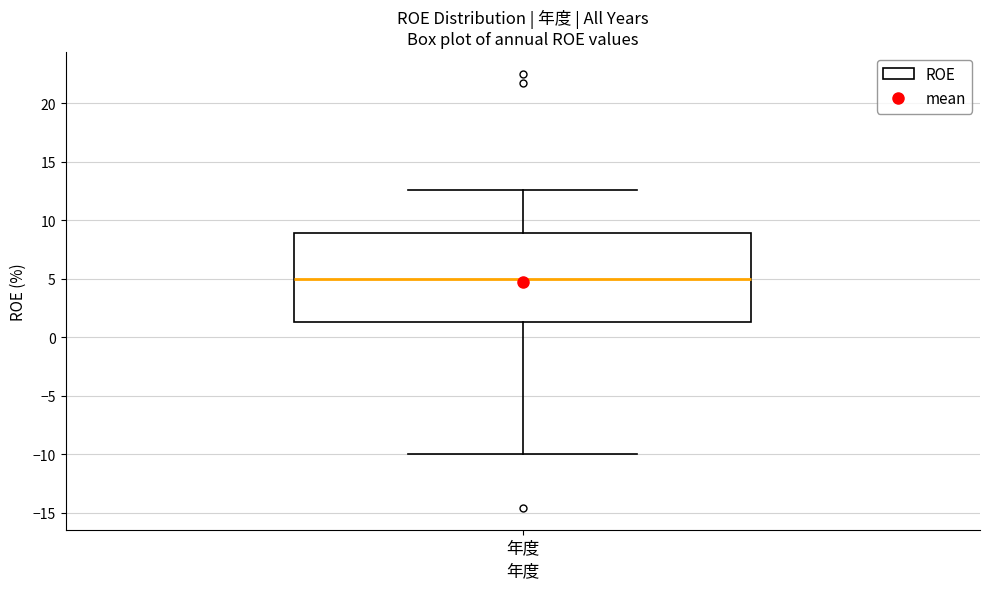

Where is the upper edge of the box for 年度 on the y-axis? The values are not printed on the chart, so give them approximately, as read against the axis.

9.0